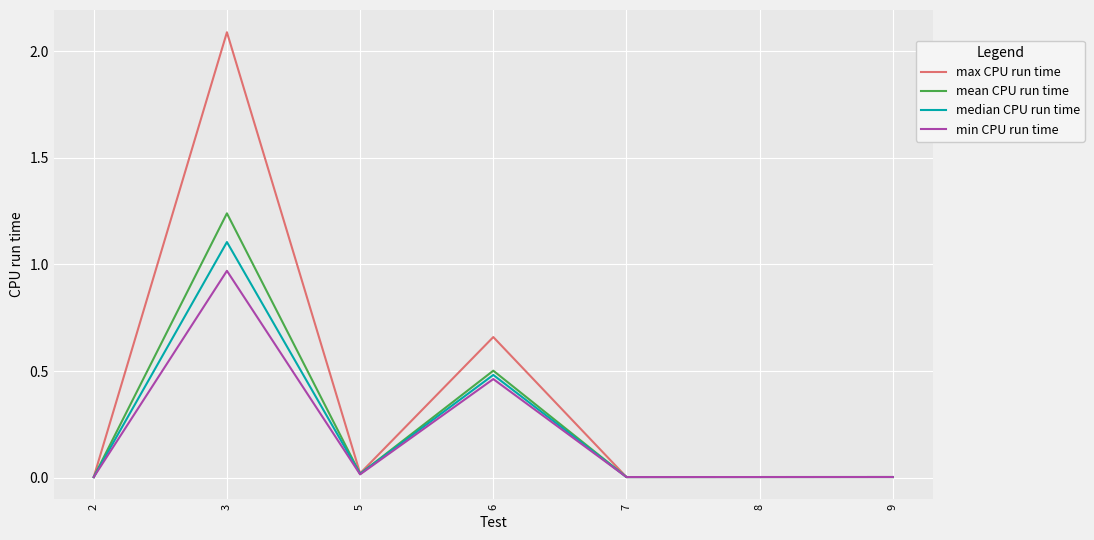

Does the chart have visible grid lines?

Yes